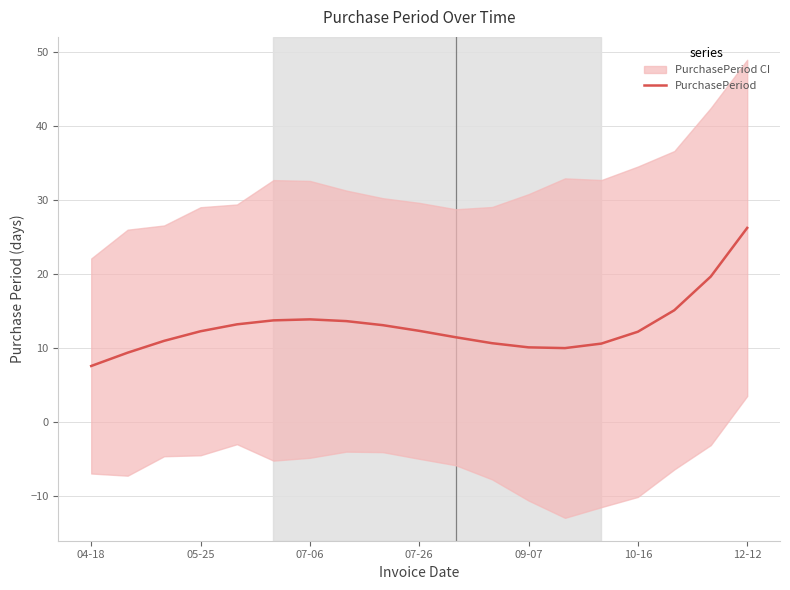

What is the minimum value for PurchasePeriod?

7.6